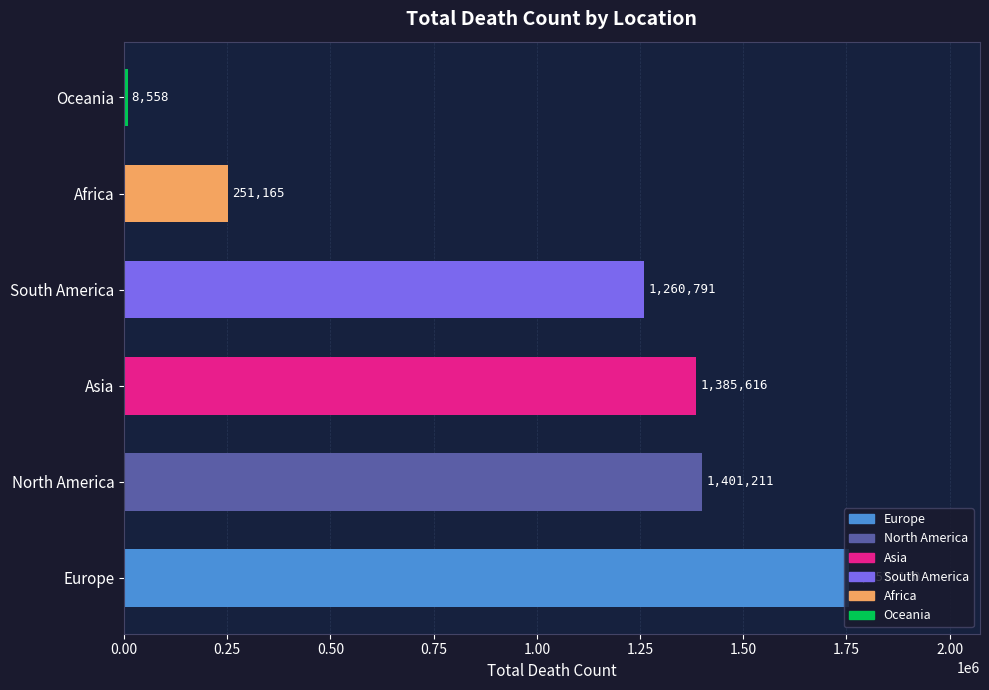

Is it true that the value at South America is 1260791?

True